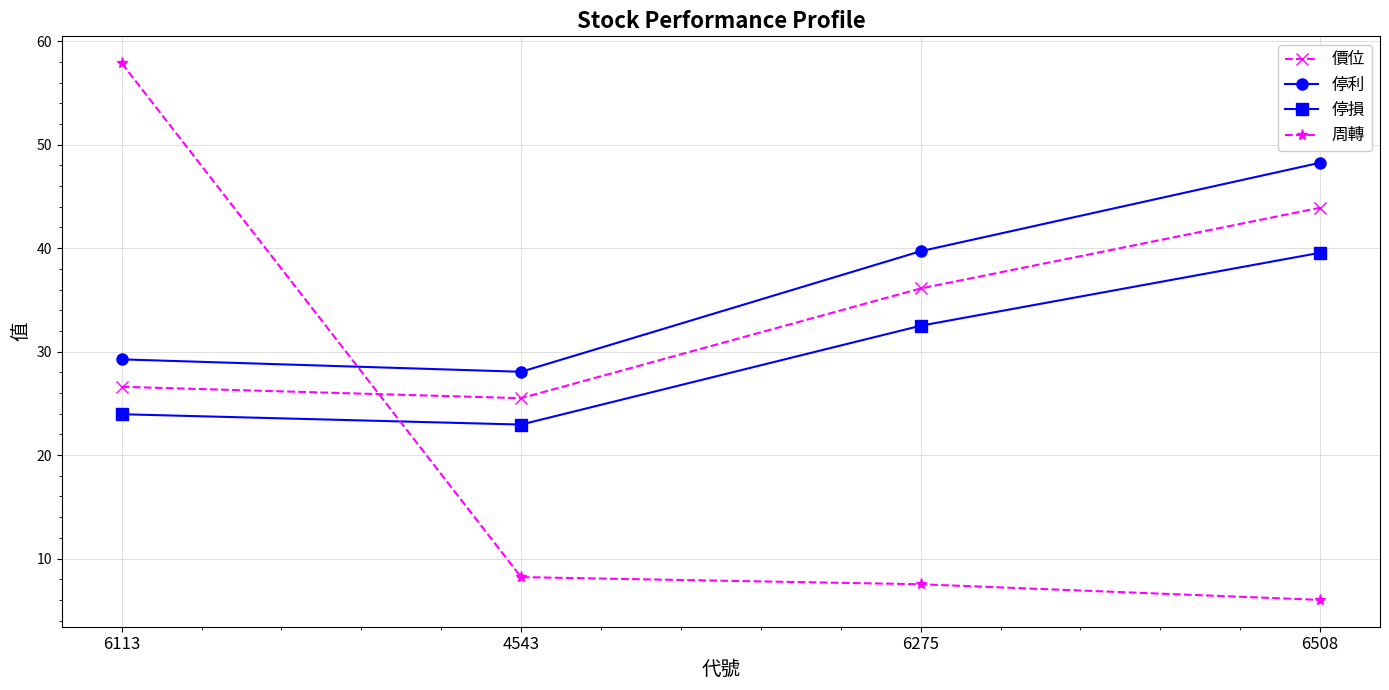

How many lines are shown in the chart?

4